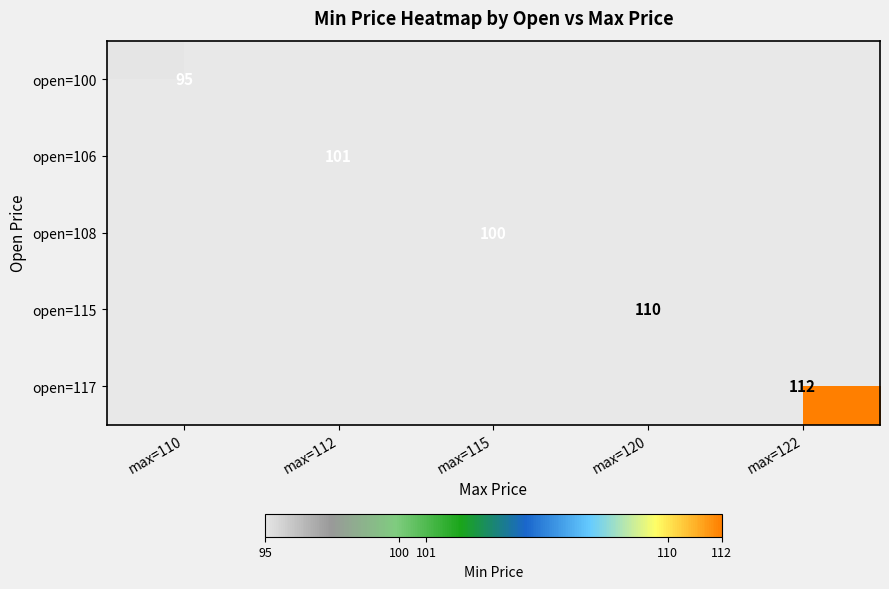

At which category does the chart reach its minimum across all series?

max=110